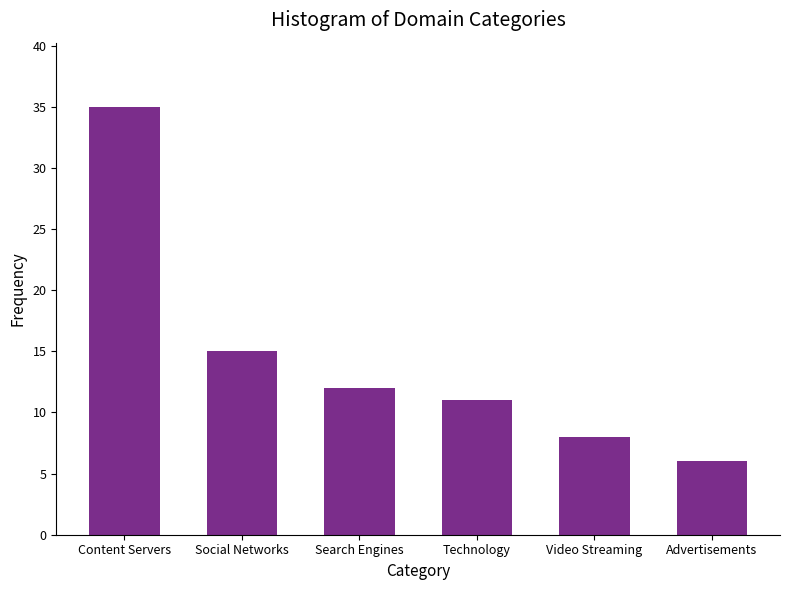

Reading left to right, list all the values displayed in this chart.

35	15	12	11	8	6